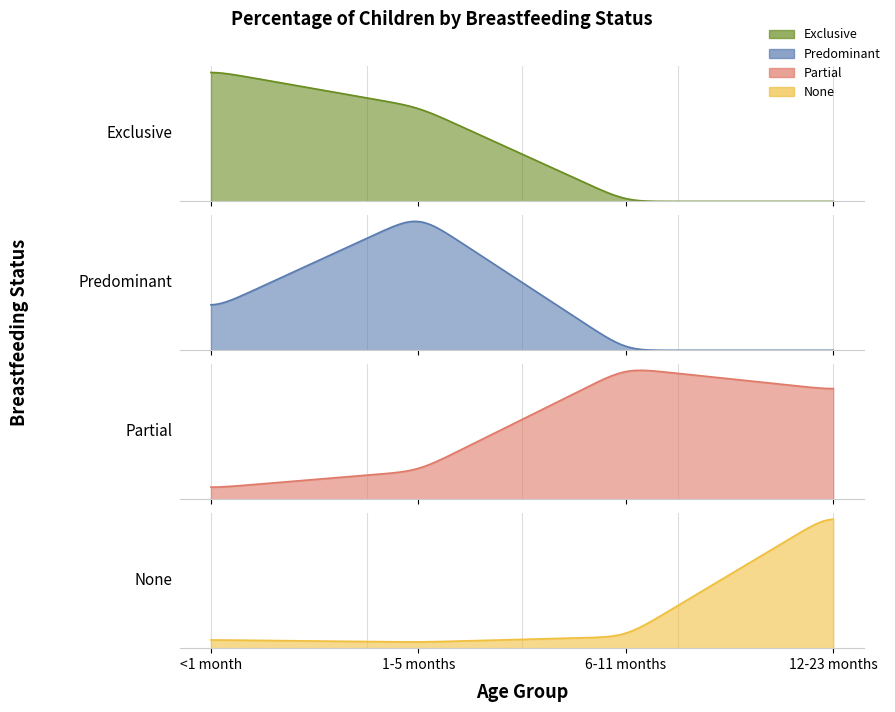

What is the value of the Exclusive point at the 2nd from the left?

0.6